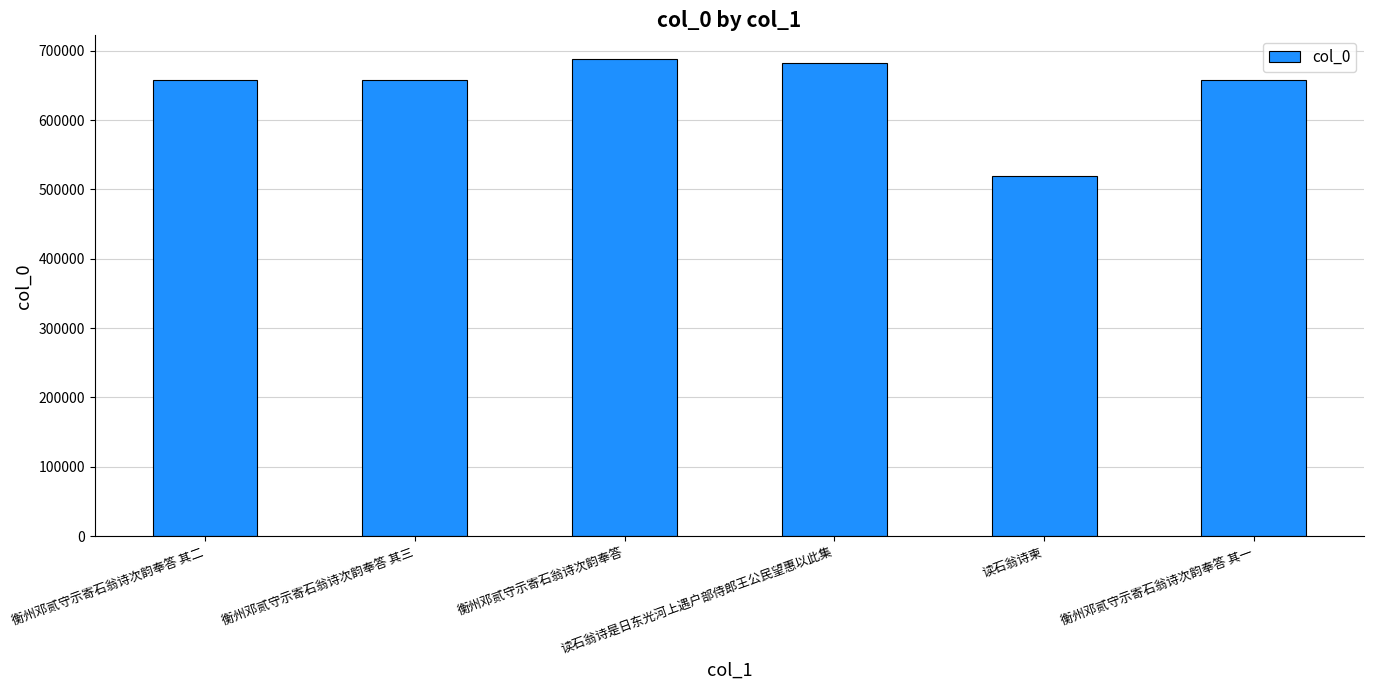

What is the approximate value at 衡州邓贰守示寄石翁诗次韵奉答 其一, to the nearest 100?

658200